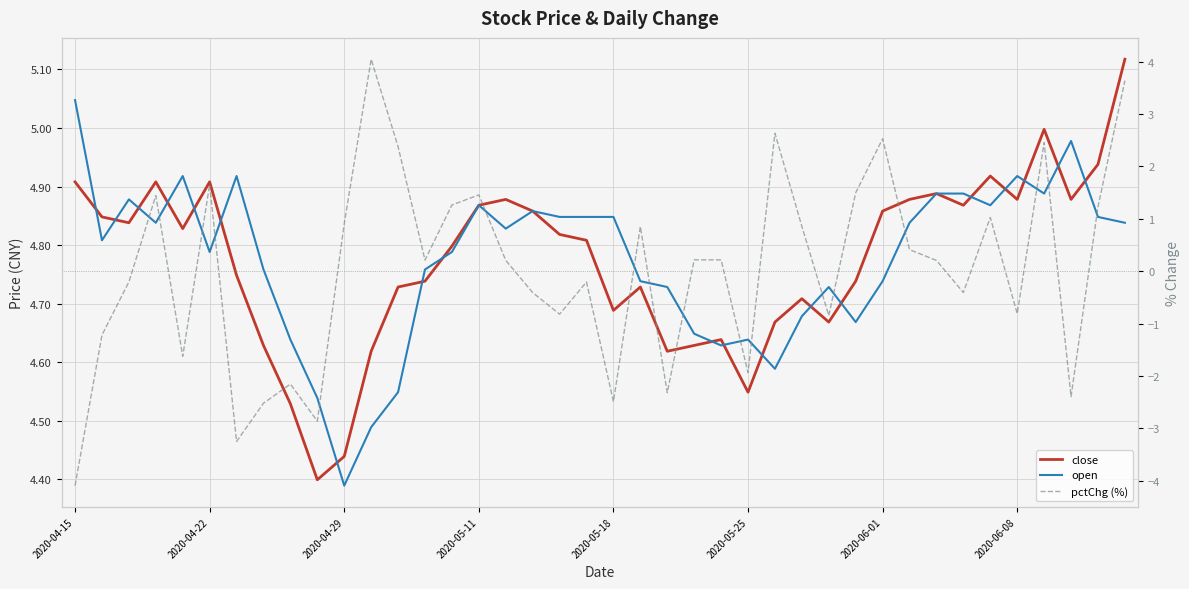

Reading left to right, transcribe all the data shown in this chart.

close: 4.9	4.8	4.8	4.9	4.8	4.9	4.7	4.6	4.5	4.4	4.4	4.6	4.7	4.7	4.8	4.9	4.9	4.9	4.8	4.8	4.7	4.7	4.6	4.6	4.6	4.5	4.7	4.7	4.7	4.7	4.9	4.9	4.9	4.9	4.9	4.9	5.0	4.9	4.9	5.1
open: 5.0	4.8	4.9	4.8	4.9	4.8	4.9	4.8	4.6	4.5	4.4	4.5	4.5	4.8	4.8	4.9	4.8	4.9	4.8	4.8	4.8	4.7	4.7	4.6	4.6	4.6	4.6	4.7	4.7	4.7	4.7	4.8	4.9	4.9	4.9	4.9	4.9	5.0	4.8	4.8
pctChg (%): -4.1	-1.2	-0.2	1.4	-1.6	1.7	-3.3	-2.5	-2.2	-2.9	0.9	4.0	2.4	0.2	1.3	1.5	0.2	-0.4	-0.8	-0.2	-2.5	0.9	-2.3	0.2	0.2	-1.9	2.6	0.9	-0.8	1.5	2.5	0.4	0.2	-0.4	1.0	-0.8	2.5	-2.4	1.2	3.6